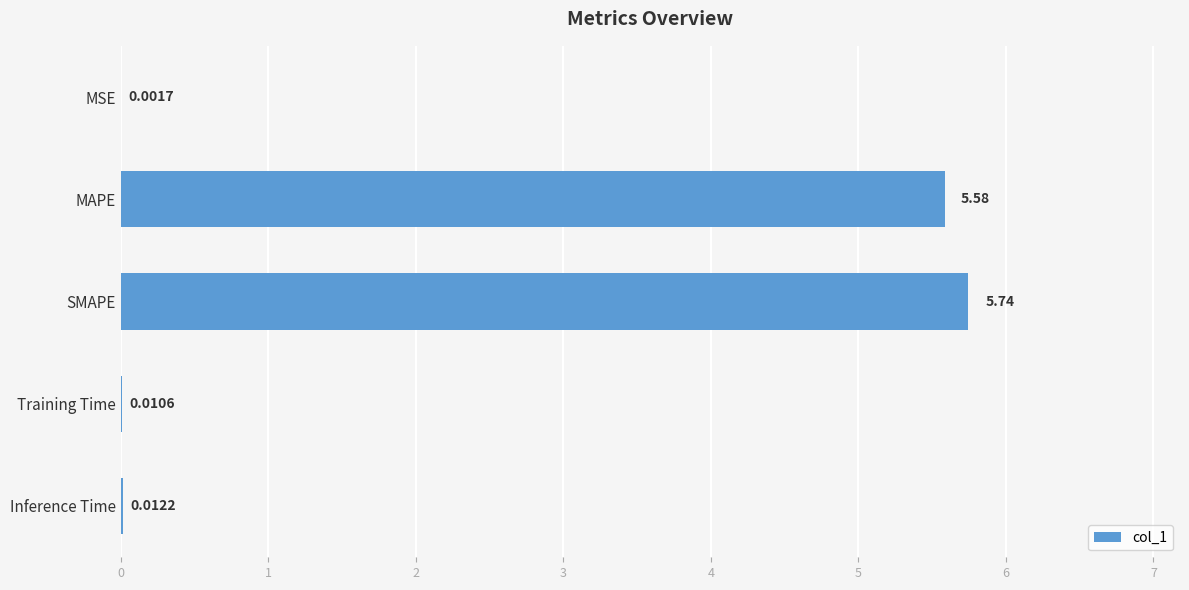

Count the number of categories in the chart.

5